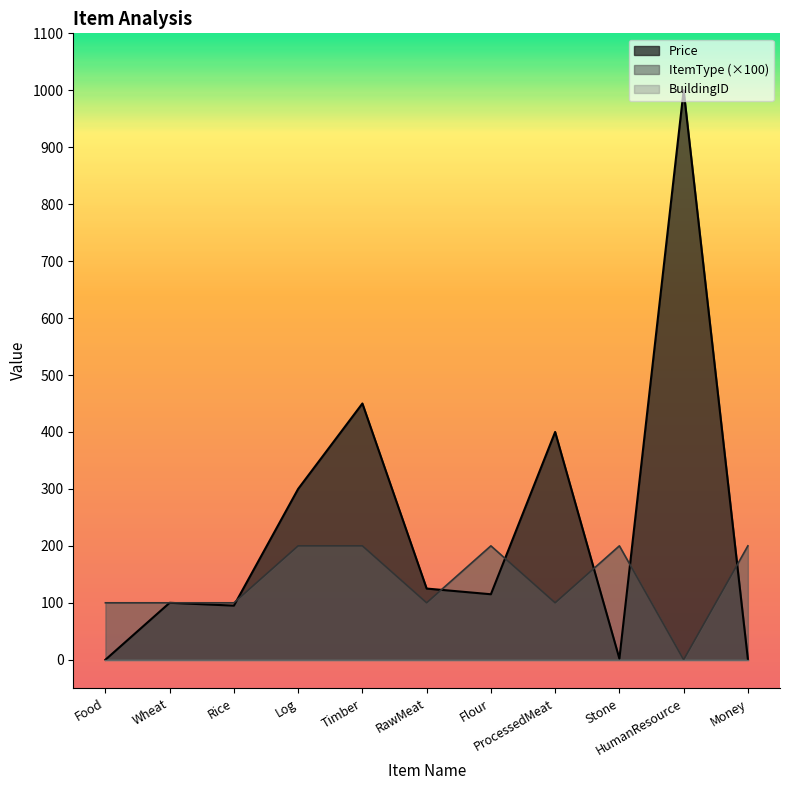

What is the value of the Price point at the 10th from the left?

1000